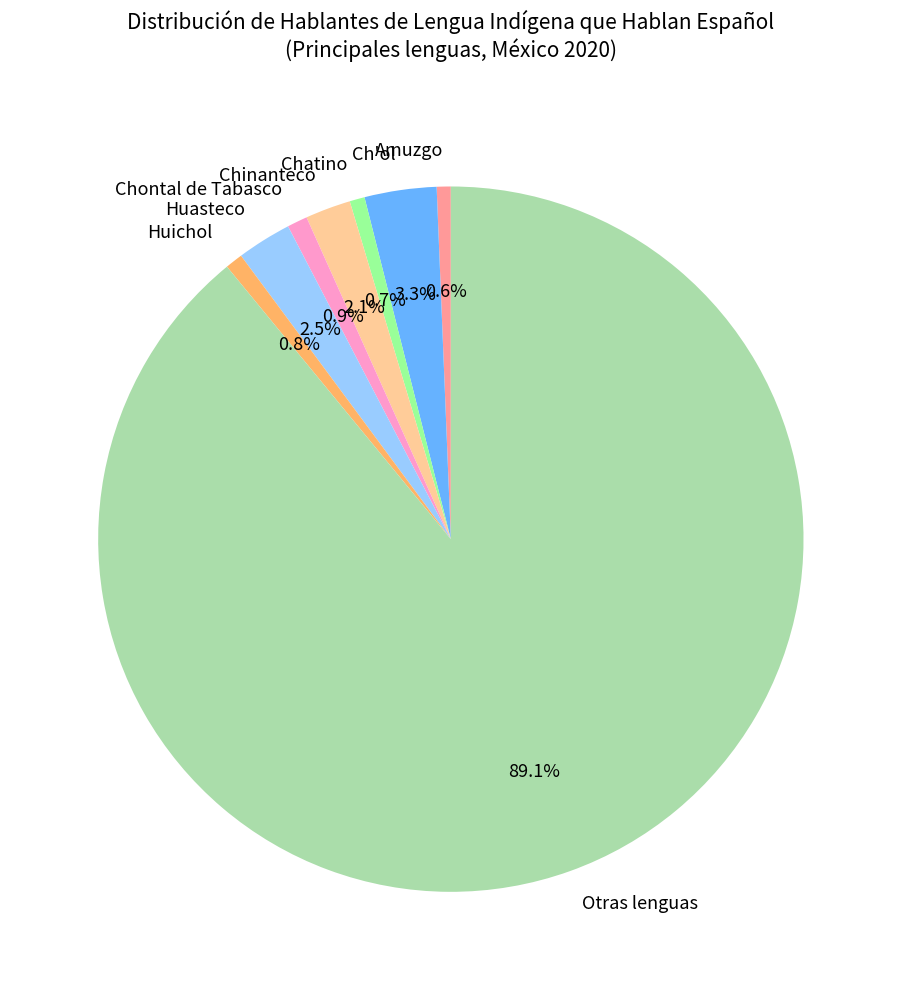

To the nearest percent, what is the combined percentage of Ch'ol and Huichol?

4%